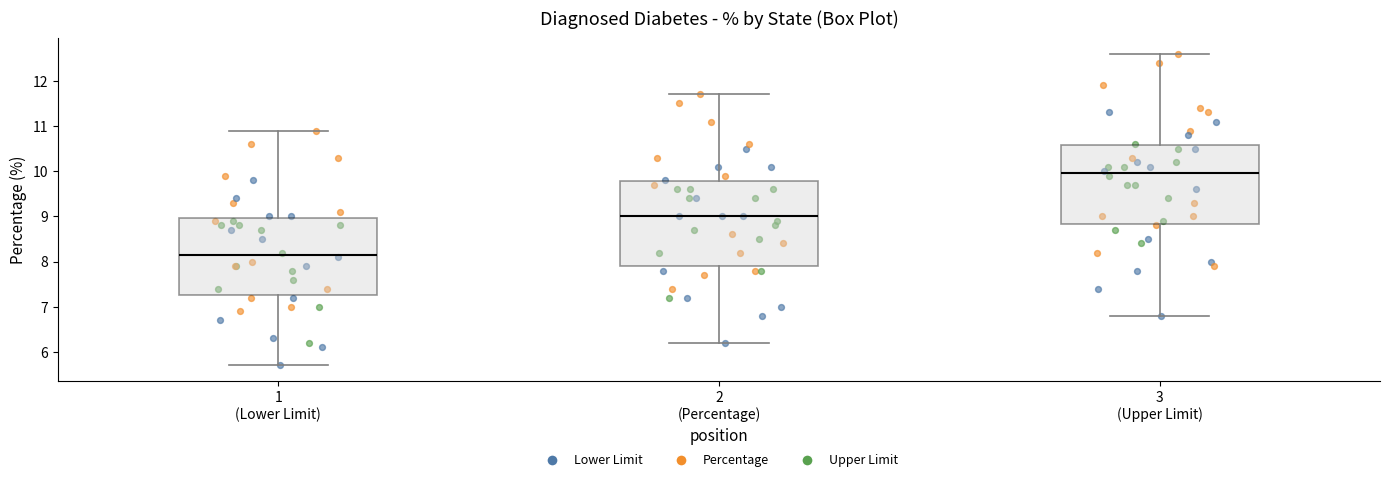

Reading left to right, read every box against the y-axis: the position of its median line, the range the box covers, and the ends of its whiskers. The values are not printed on the chart, so give them approximately, as read against the axis.

1 (Lower Limit): median 8.2, box 7.3 to 9.0, whiskers 5.7 to 10.9
2 (Percentage): median 9.0, box 7.9 to 9.8, whiskers 6.2 to 11.7
3 (Upper Limit): median 10.0, box 8.8 to 10.6, whiskers 6.8 to 12.6